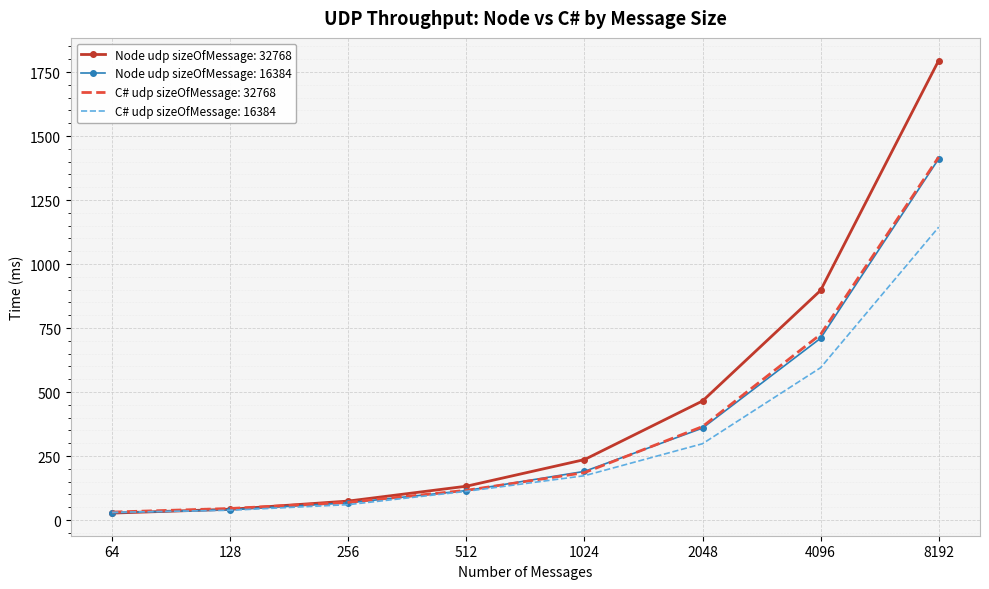

Which series has the widest spread of values?

Node udp sizeOfMessage: 32768